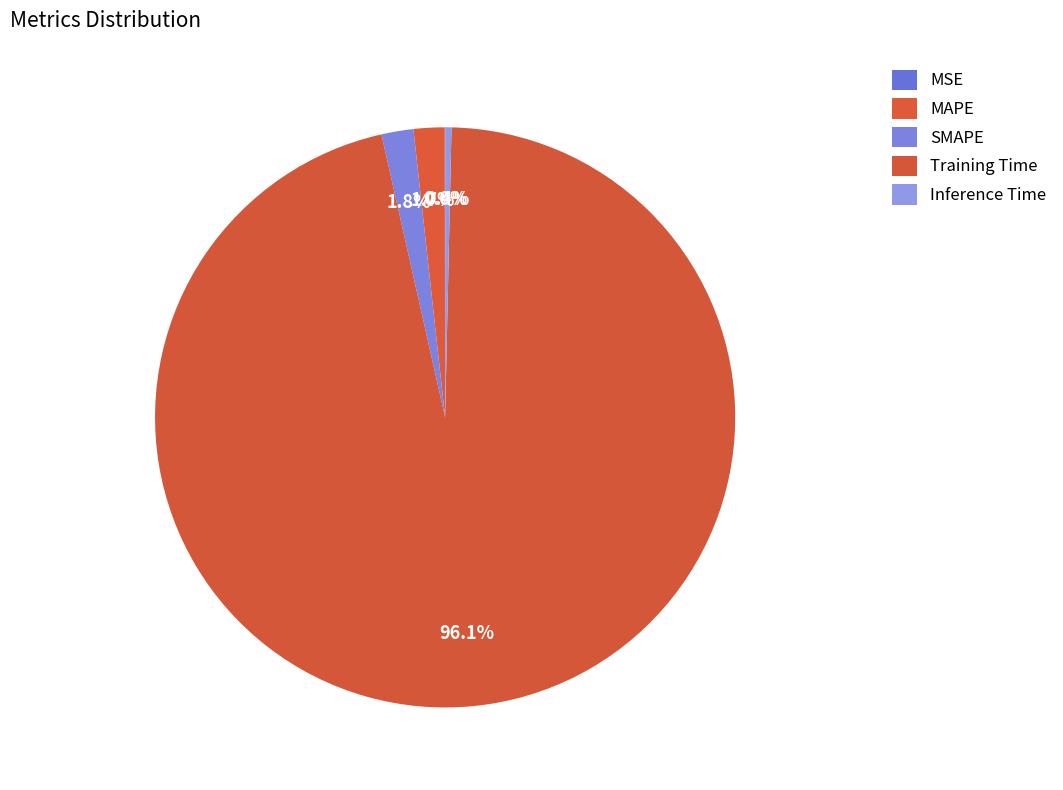

What is the smallest slice in the pie chart?

MSE